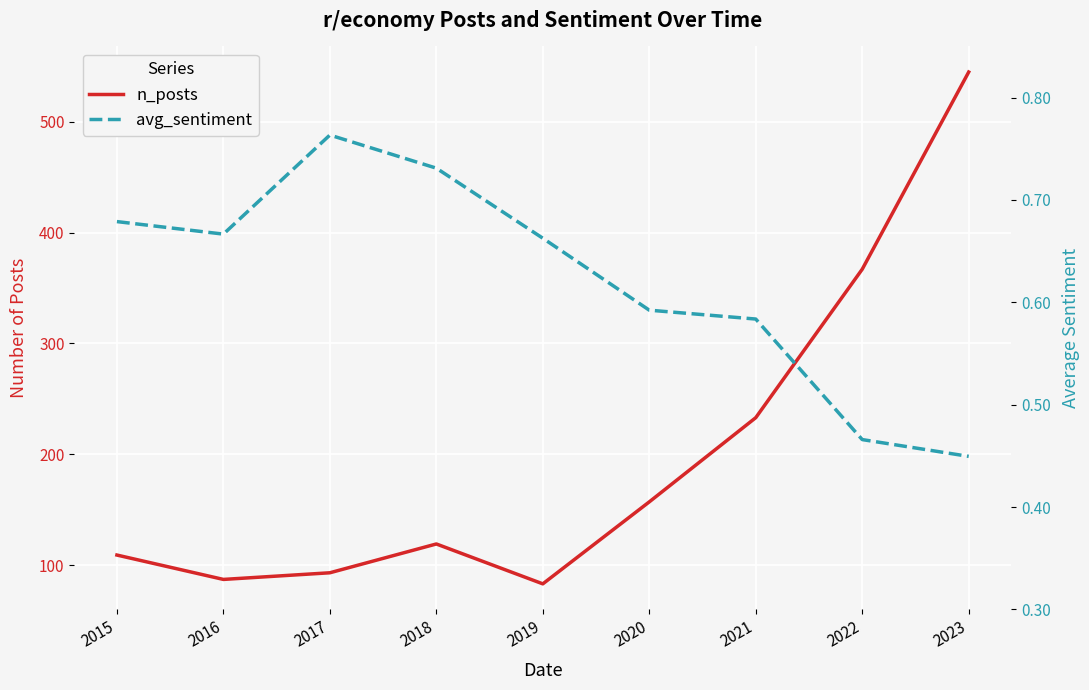

Which category has the lowest value across all series?

2023